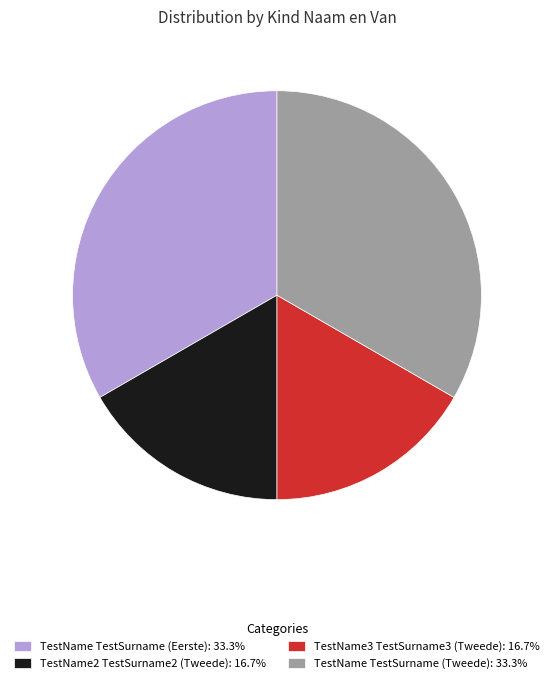

What is the ratio of the value at TestName TestSurname (Tweede): 33.3% to the value at TestName TestSurname (Eerste): 33.3%?

1.0